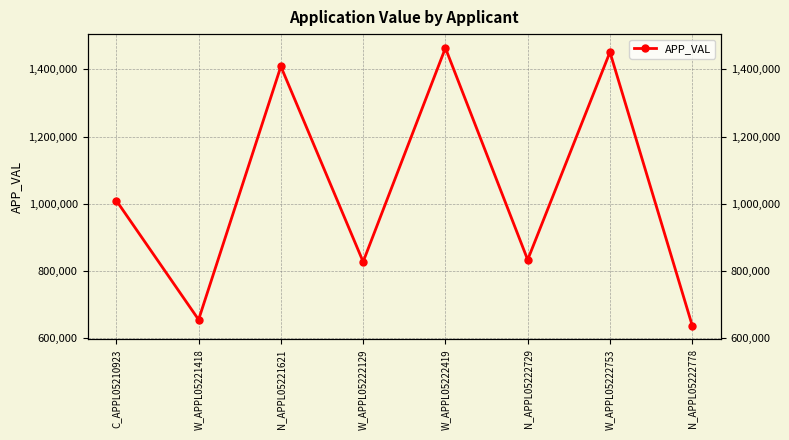

What is the change in value from W_APPL05221418 to W_APPL05222753?

+796425